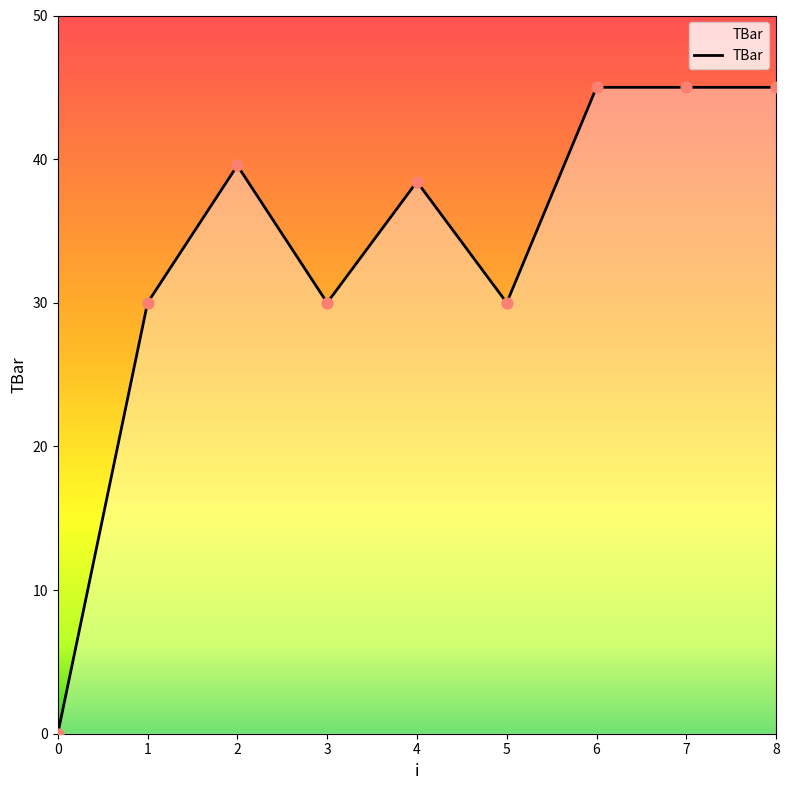

What is the ratio of the value at 1 to the value at 5?

1.0